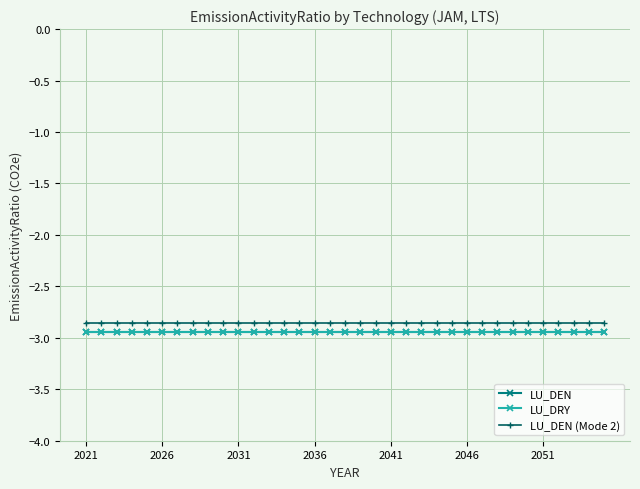

True or false: LU_DEN and LU_DRY intersect in this chart.

False